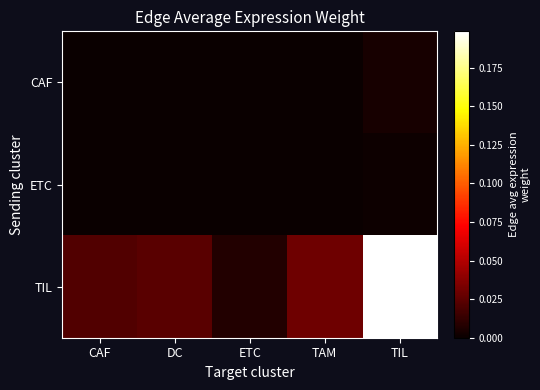

At how many categories does at least one series exceed 0?

5